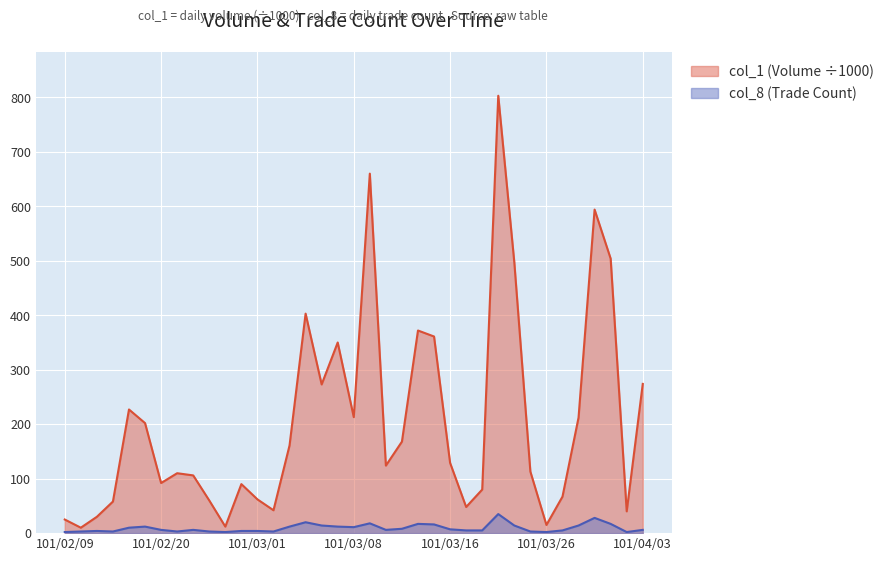

At 101/02/29, list the series in order from largest to smallest.

col_1, col_8